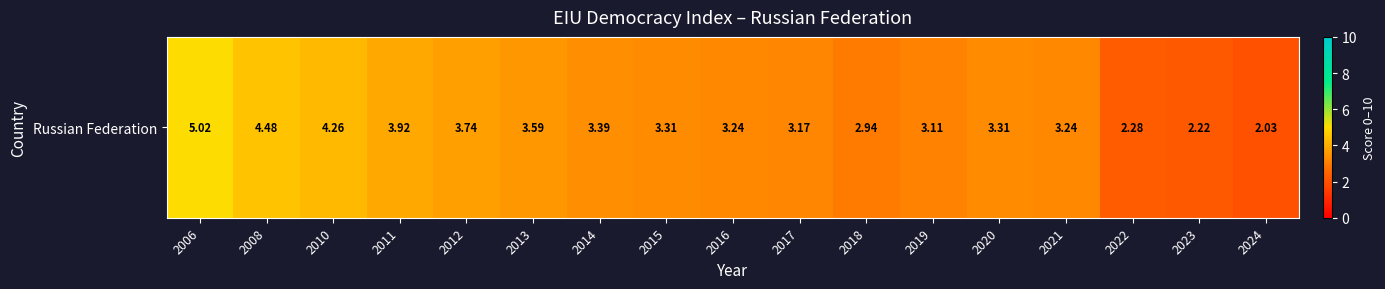

What is the change in value from 2012 to 2023?

-1.5